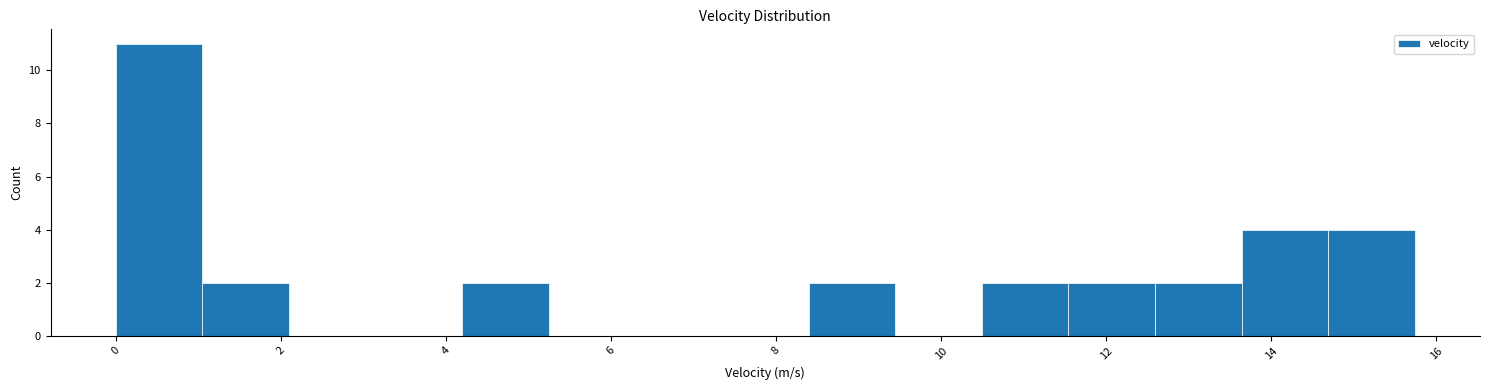

Reading left to right, transcribe this chart: for each bar, give the range it covers on the x-axis and its height. Neither the bar edges nor the heights are printed on the chart, so give them approximately, as read against the axes.

0.0 to 1.0: 11
1.0 to 2.0: 2
2.0 to 3.2: 0
3.2 to 4.2: 0
4.2 to 5.2: 2
5.2 to 6.2: 0
6.2 to 7.4: 0
7.4 to 8.4: 0
8.4 to 9.4: 2
9.4 to 10.4: 0
10.4 to 11.6: 2
11.6 to 12.6: 2
12.6 to 13.6: 2
13.6 to 14.6: 4
14.6 to 15.8: 4